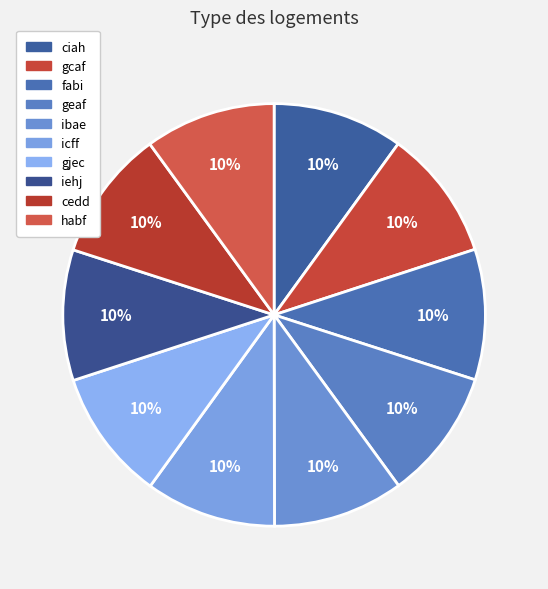

Count the number of slices in the pie.

10